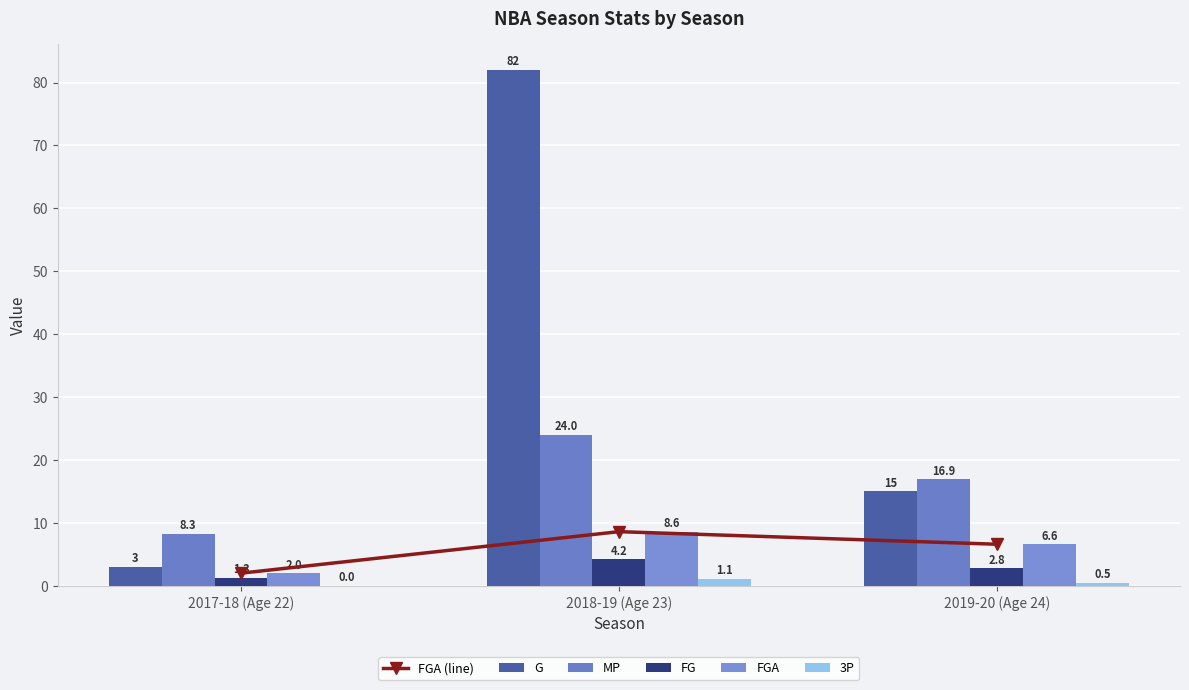

Which series has the widest spread of values?

G